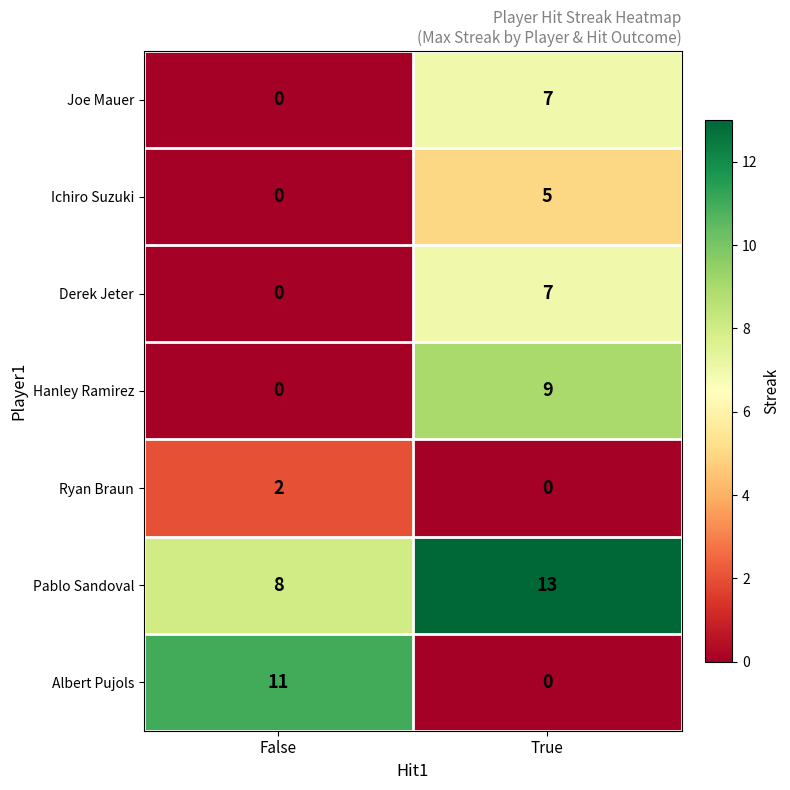

Which series has the widest spread of values?

Albert Pujols